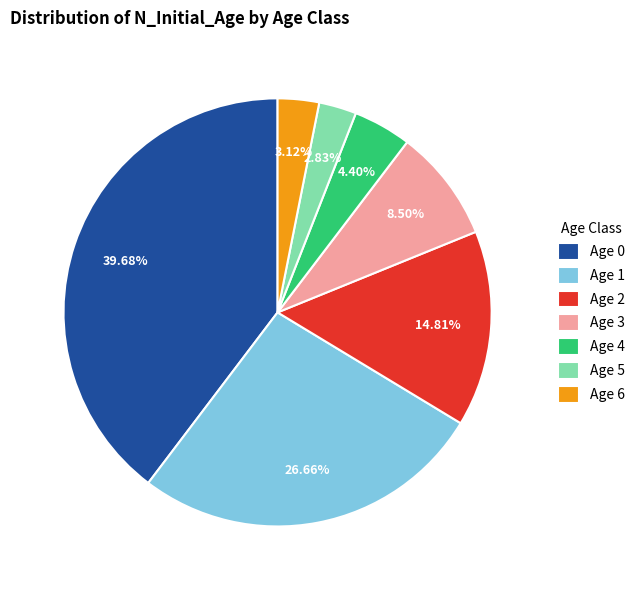

Is it true that Age 3 is 1% of the pie?

False